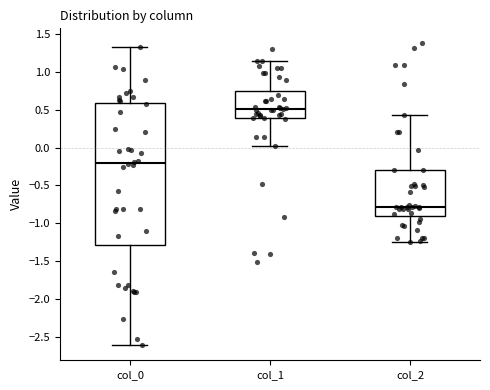

Reading left to right, read every box against the y-axis: the position of its median line, the range the box covers, and the ends of its whiskers. The values are not printed on the chart, so give them approximately, as read against the axis.

col_0: median -0.20, box -1.30 to 0.60, whiskers -2.60 to 1.30
col_1: median 0.50, box 0.40 to 0.75, whiskers 0.00 to 1.15
col_2: median -0.80, box -0.90 to -0.30, whiskers -1.25 to 0.45